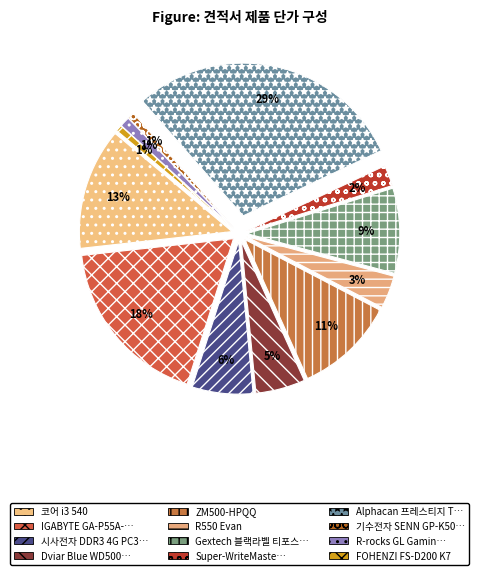

Which slice is the smallest?

FOHENZI FS-D200 K7